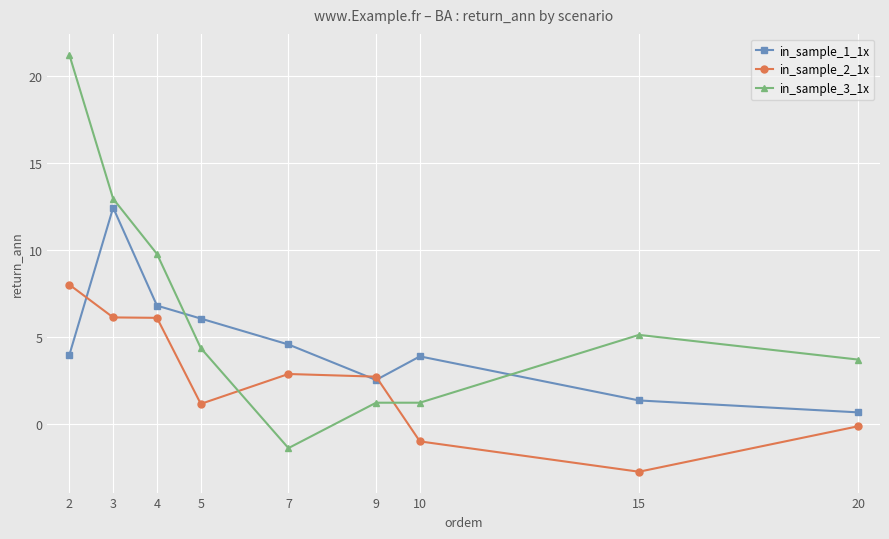

True or false: in_sample_1_1x has more than 1 interior local peaks.

True